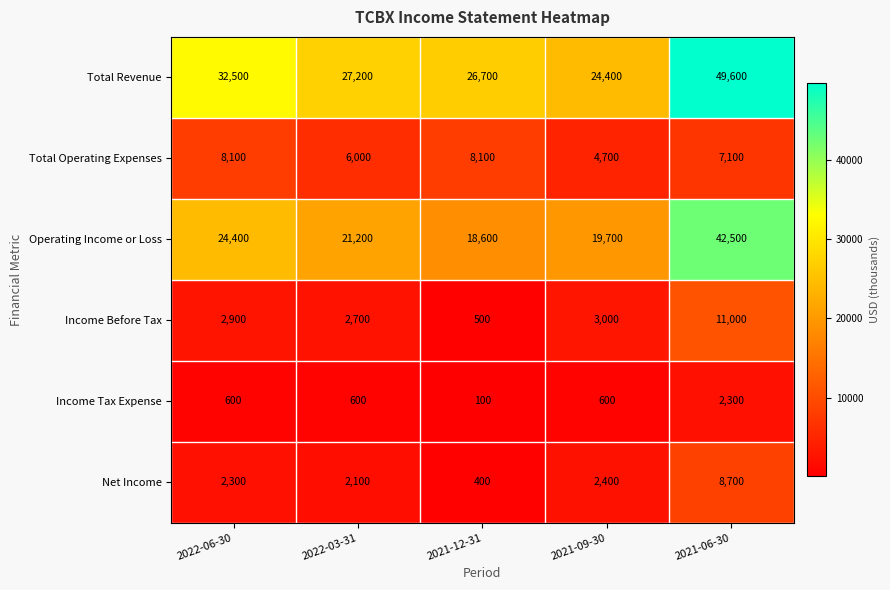

The value of Total Revenue at 2021-06-30 is 26757. True or false?

False